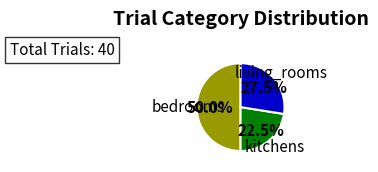

Rank the categories by value from highest to lowest.

bedrooms, living_rooms, kitchens